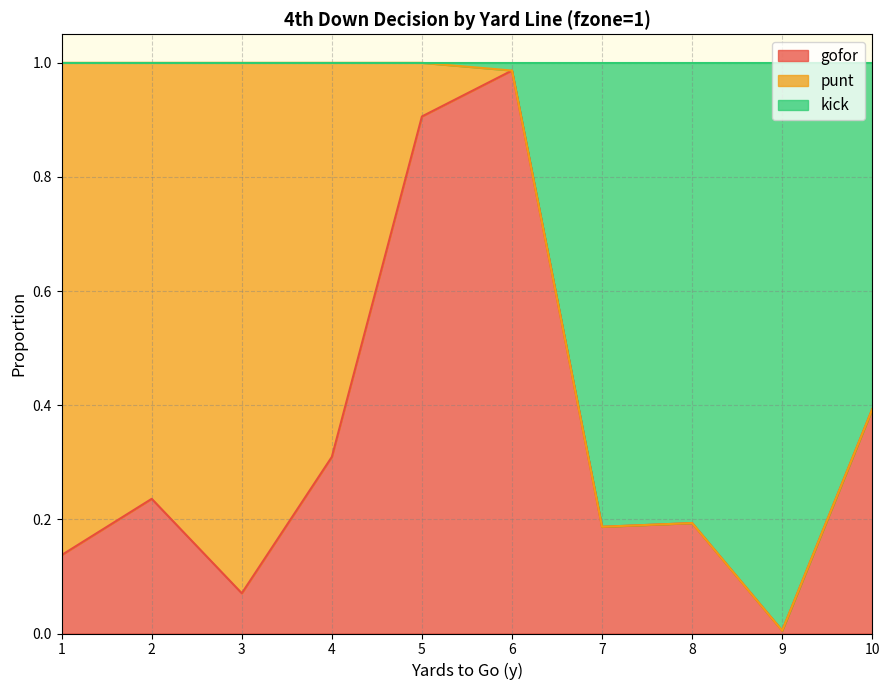

Which label corresponds to the largest value in the chart?

1